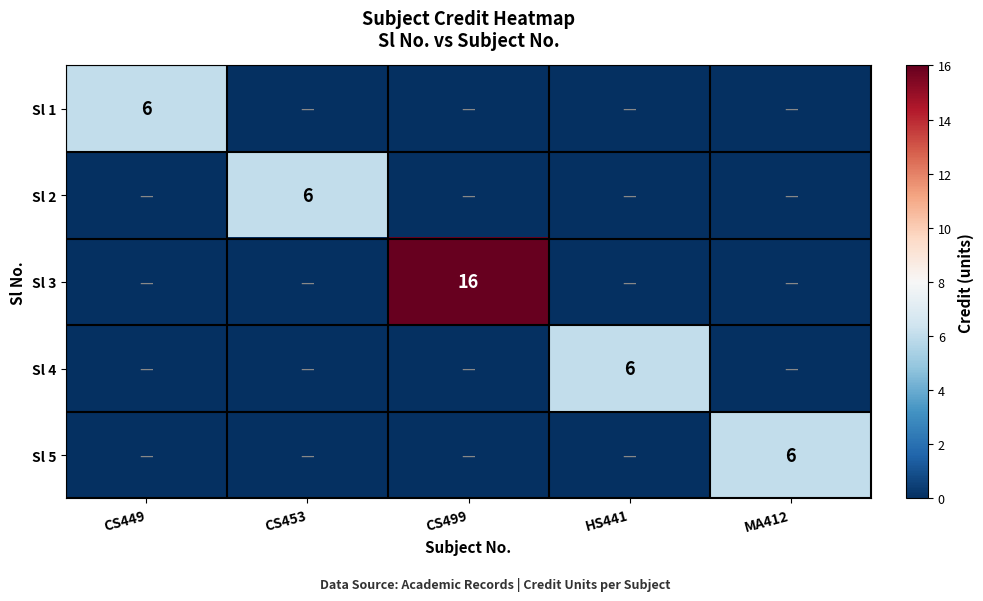

Which label corresponds to the smallest value in the chart?

CS453